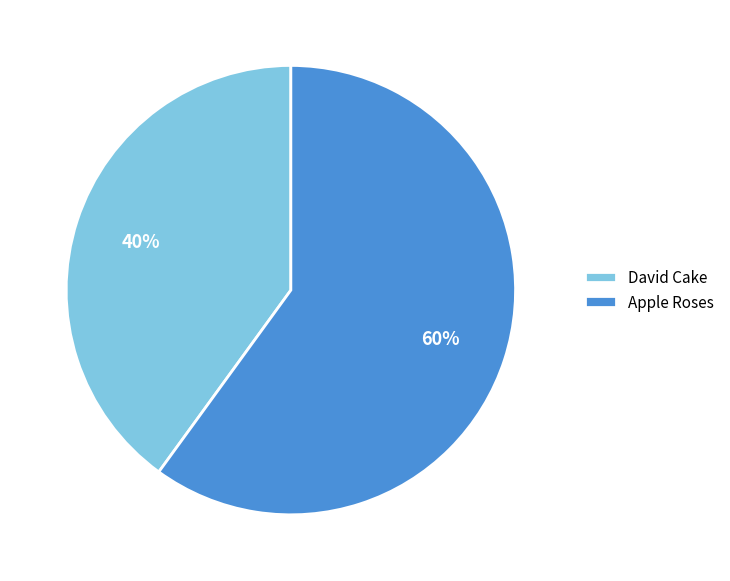

How many segments does this pie chart have?

2